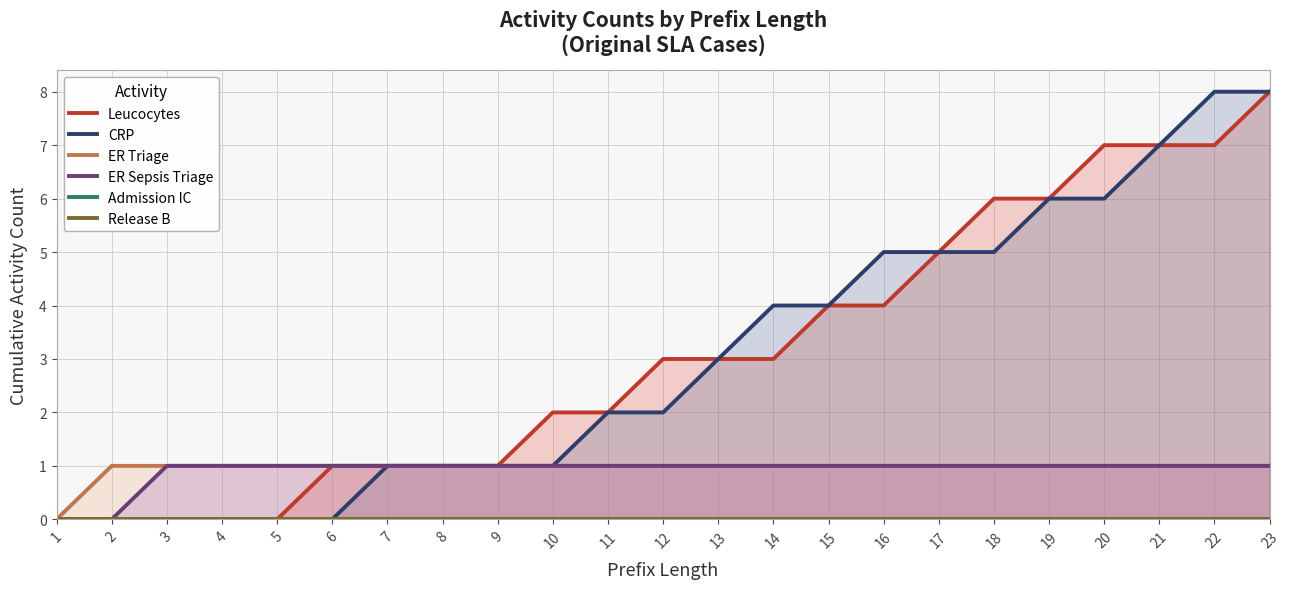

What is the maximum value shown in the chart?

8